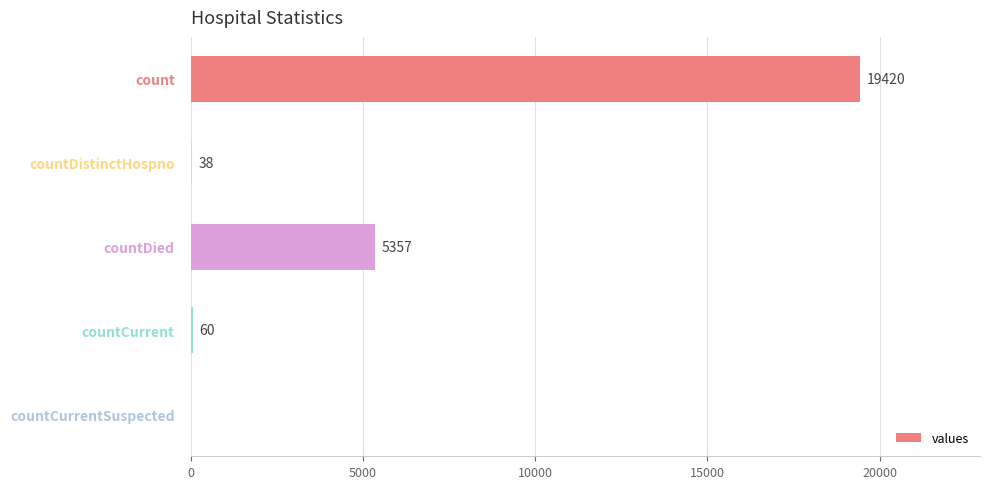

Reading top to bottom, what are all the values shown in this chart?

count=19420	countDistinctHospno=38	countDied=5357	countCurrent=60	countCurrentSuspected=0